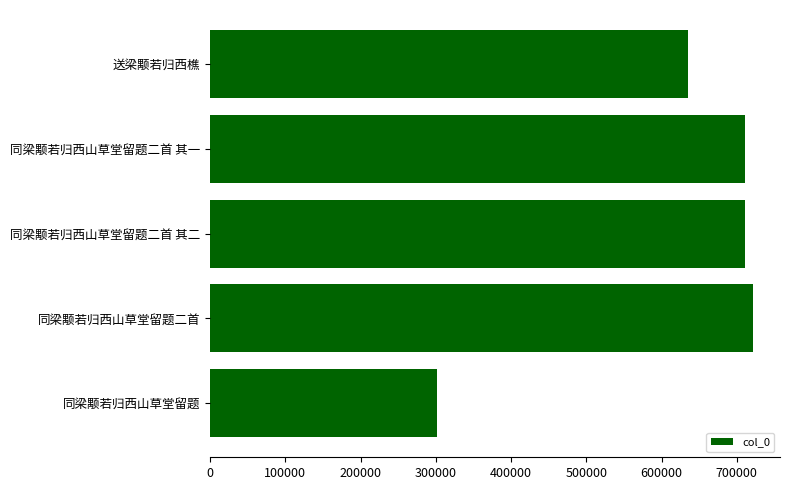

What is the maximum value shown in the chart?

721251